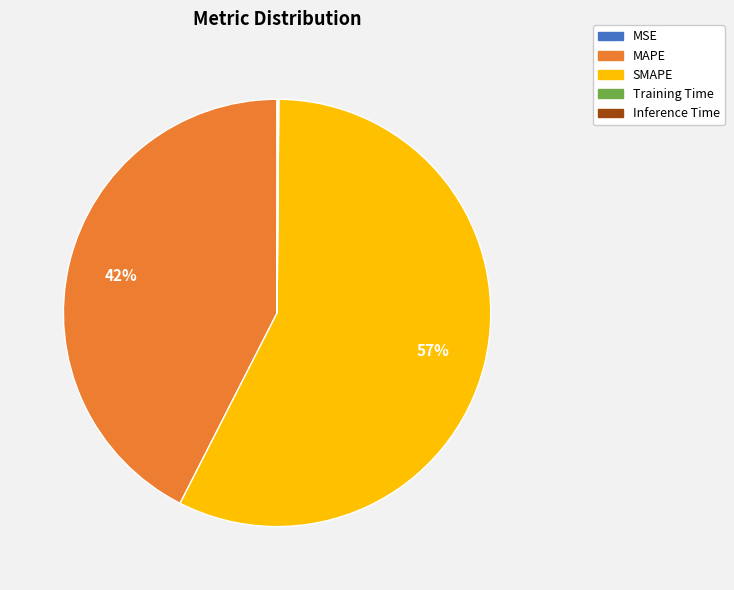

Is there a majority slice in this chart?

Yes